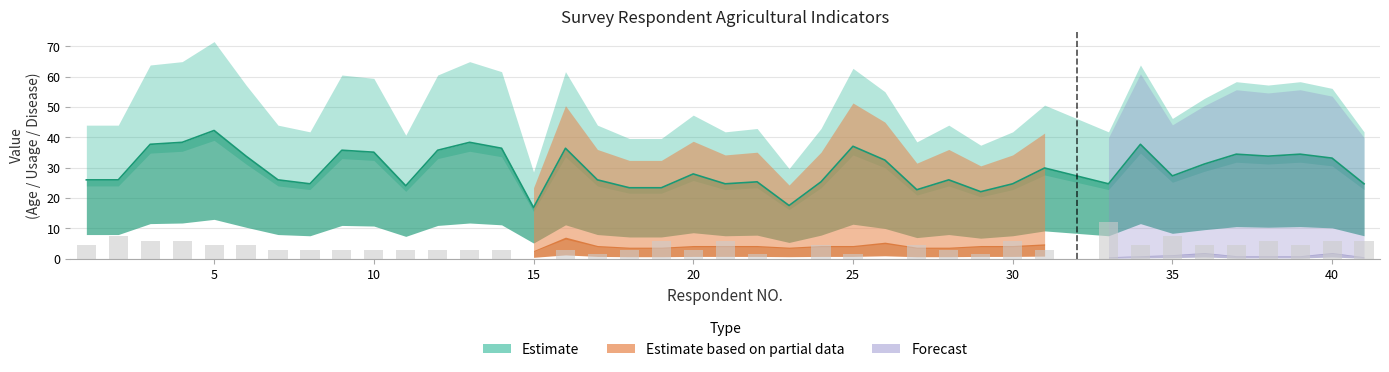

At which label does Age first exceed 27?

3